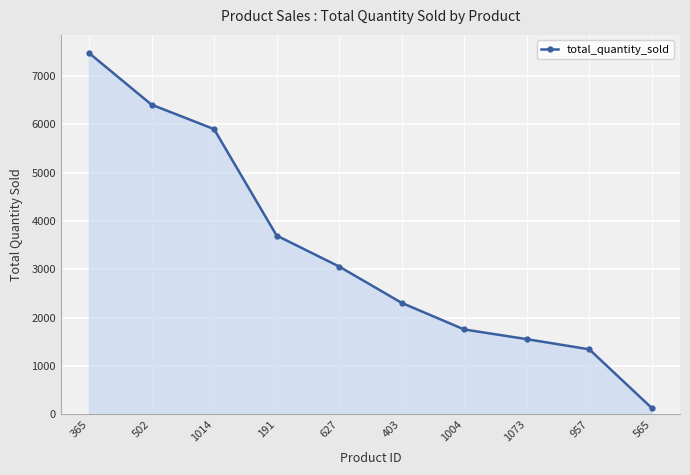

Reading left to right, transcribe all the data shown in this chart.

365=7474	502=6405	1014=5899	191=3698	627=3057	403=2305	1004=1755	1073=1555	957=1344	565=129